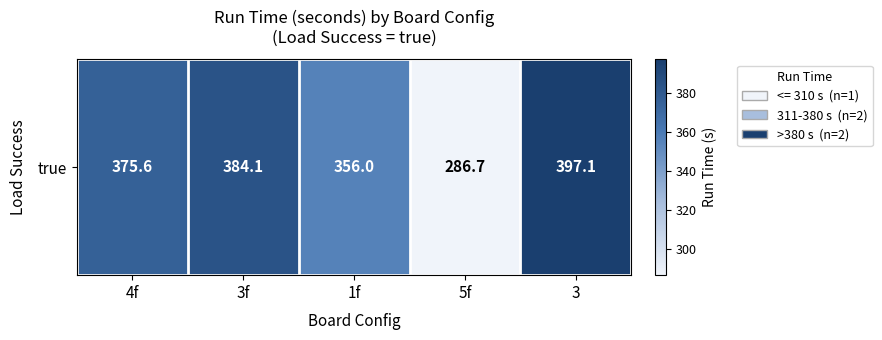

What is the ratio of the value at 3f to the value at 3?

1.0